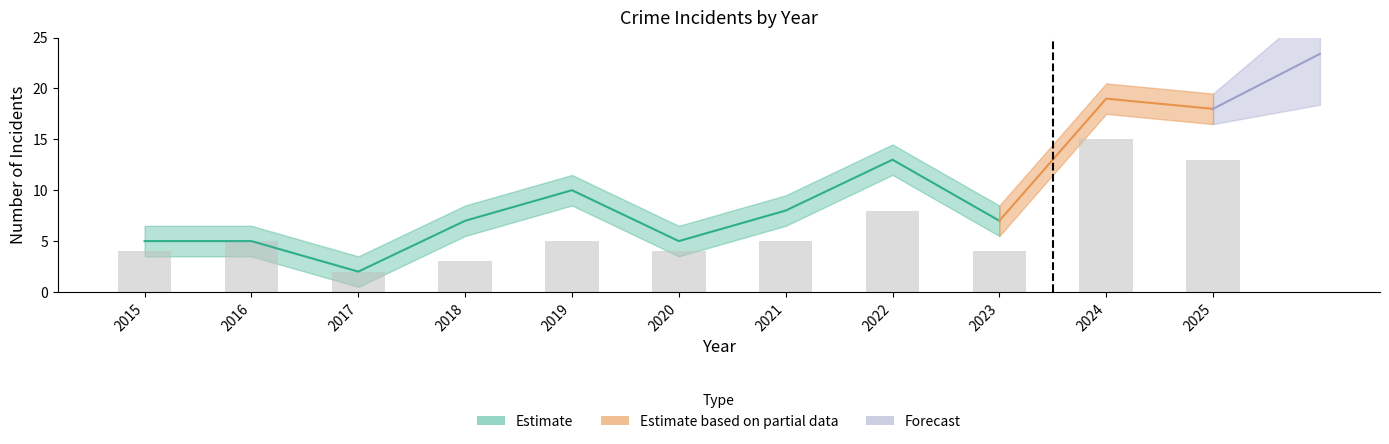

Approximately how many times larger is the value at 2017 compared to 2025?

0.2